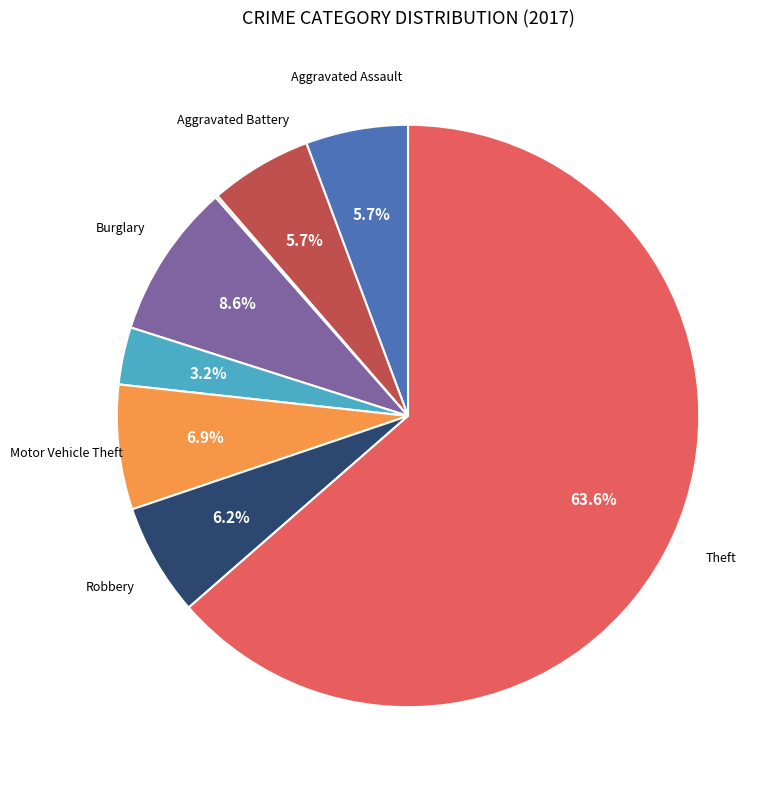

Is there any slice that represents more than half of the pie?

Yes